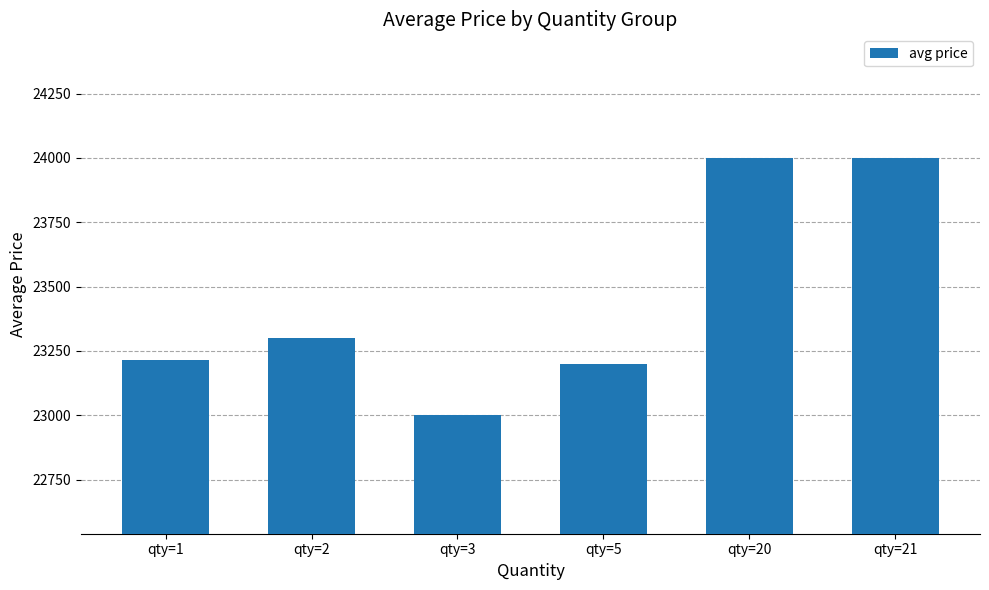

What is the value of the 4th bar from the left?

23201